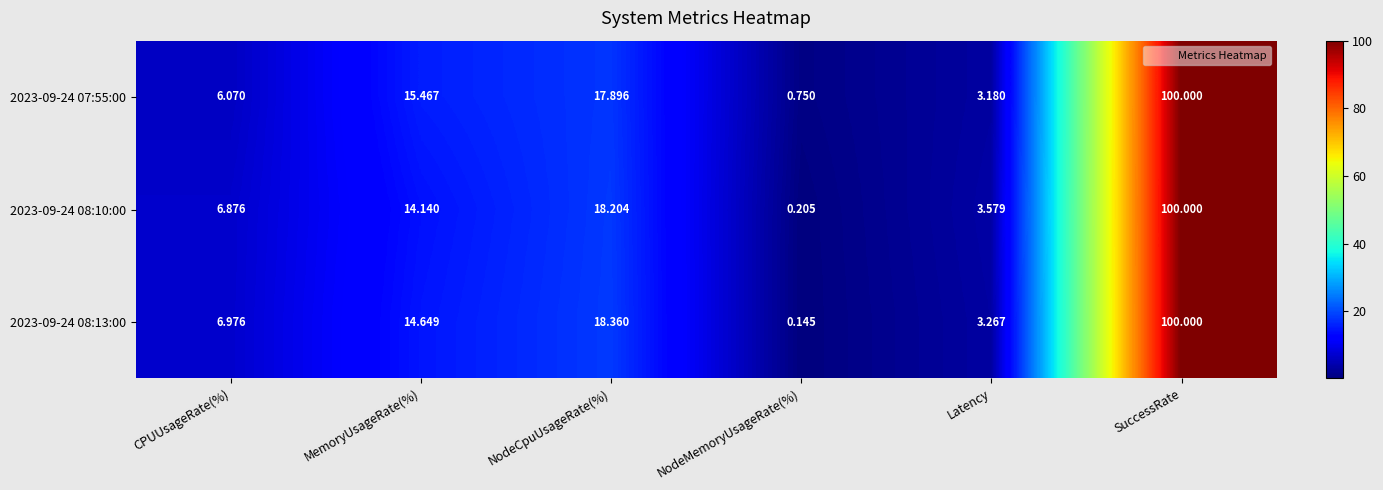

Rank the categories by 2023-09-24 07:55:00 value from highest to lowest.

SuccessRate, NodeCpuUsageRate(%), MemoryUsageRate(%), CPUUsageRate(%), Latency, NodeMemoryUsageRate(%)